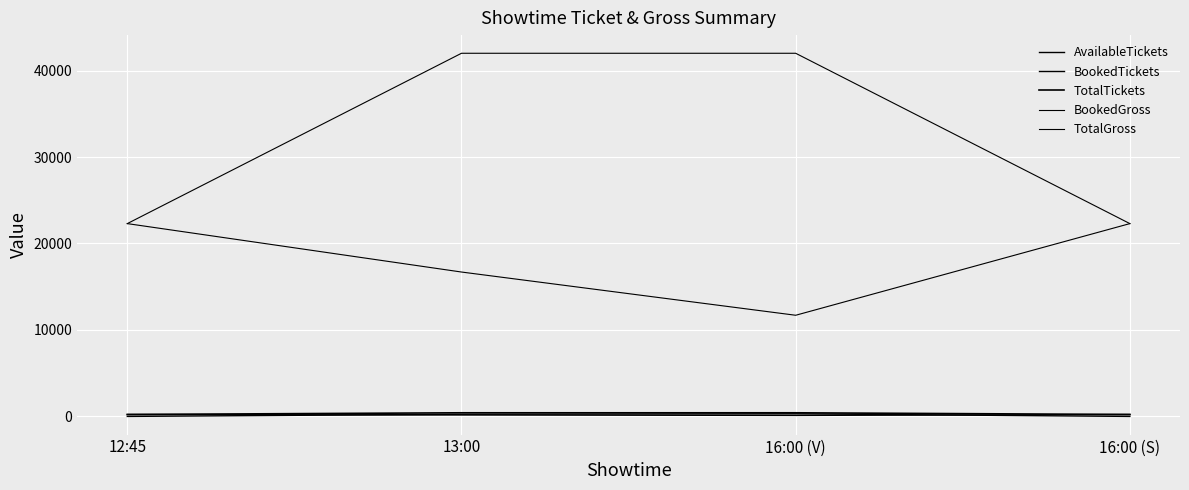

How many lines are shown in the chart?

5